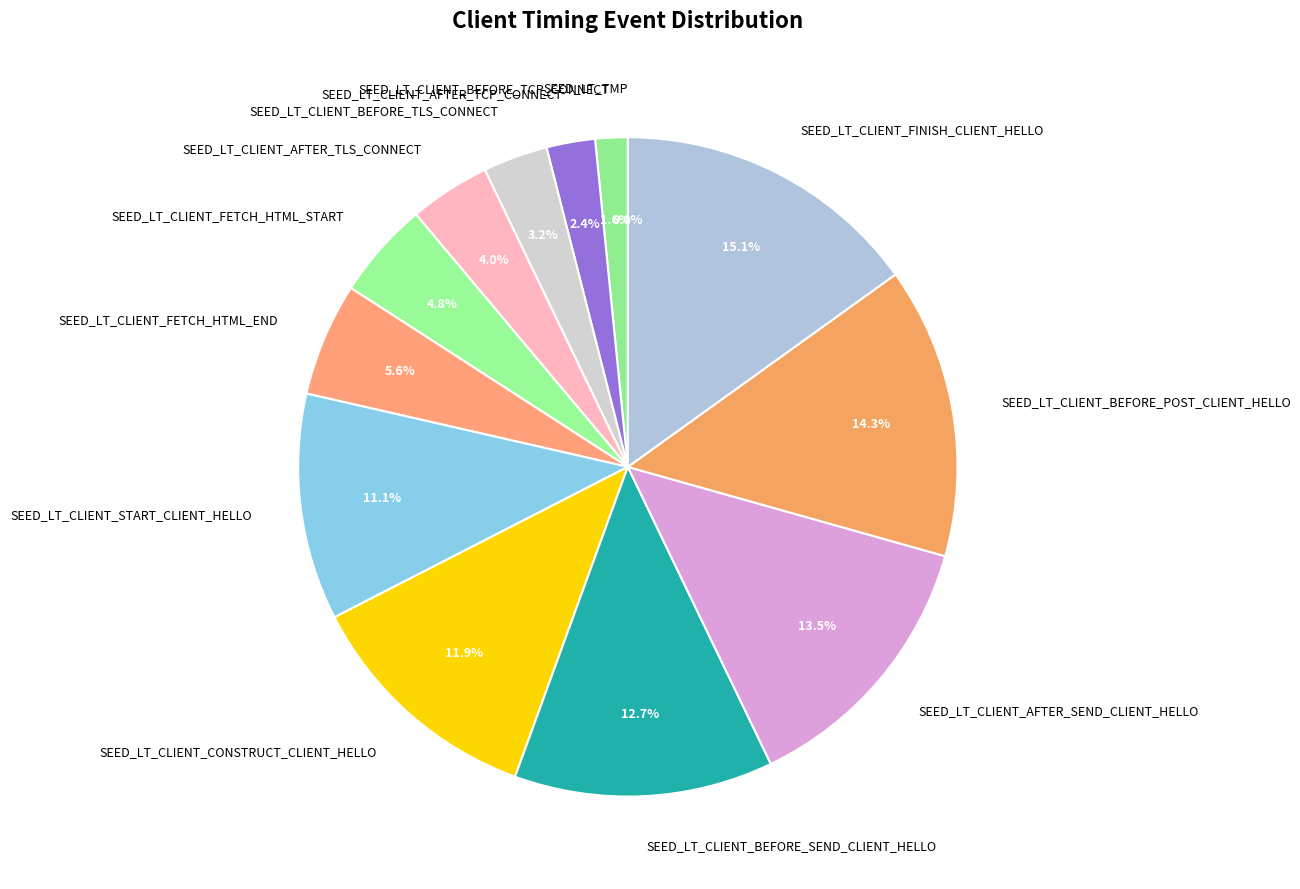

Count the number of slices in the pie.

13